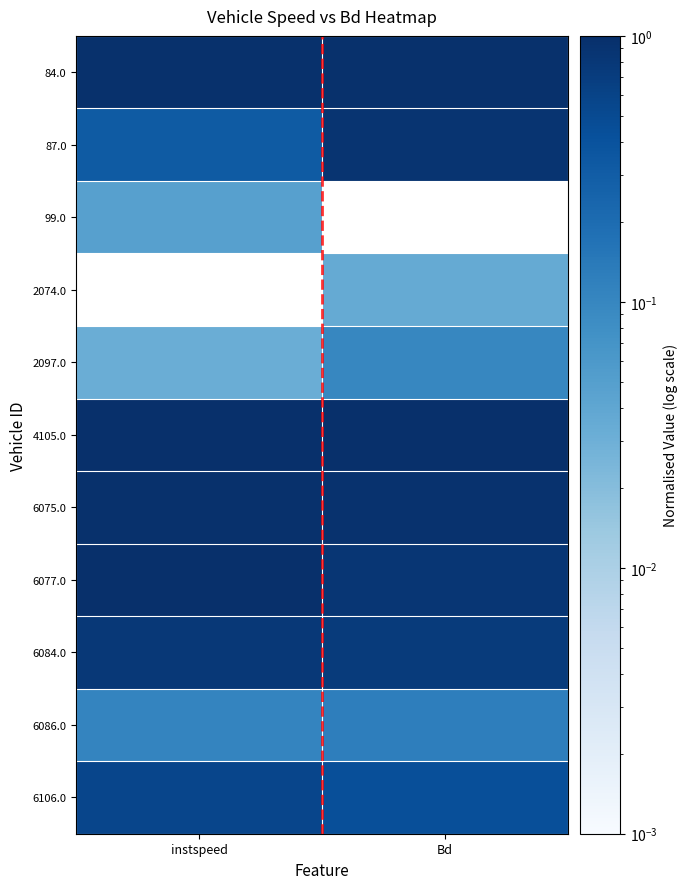

Reading left to right, list all the values displayed in this chart.

84.0: instspeed=1.0	Bd=1.0
87.0: instspeed=0.3	Bd=0.9
99.0: instspeed=0.0	Bd=0.0
2074.0: instspeed=0.0	Bd=0.0
2097.0: instspeed=0.0	Bd=0.1
4105.0: instspeed=1.0	Bd=1.0
6075.0: instspeed=1.0	Bd=0.9
6077.0: instspeed=1.0	Bd=0.8
6084.0: instspeed=0.8	Bd=0.7
6086.0: instspeed=0.1	Bd=0.1
6106.0: instspeed=0.6	Bd=0.4